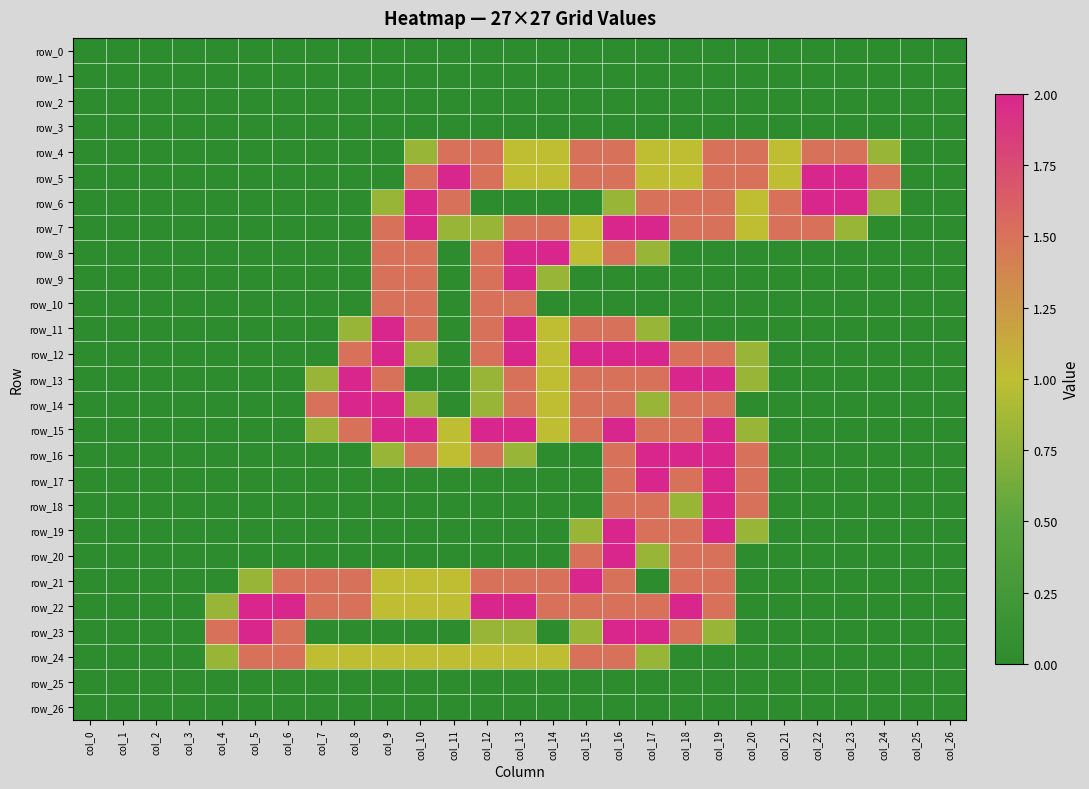

How many series are shown in this chart?

27